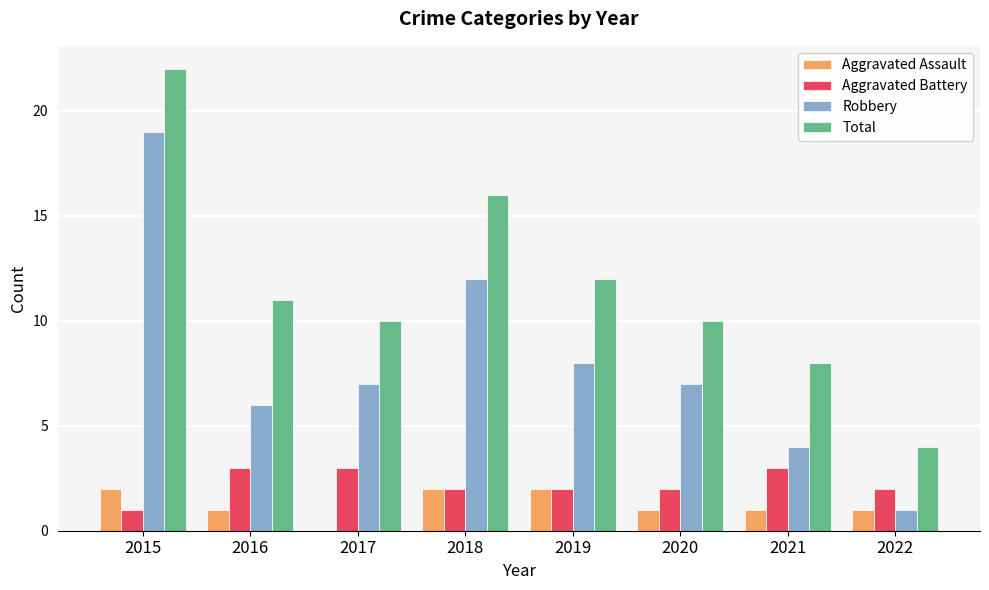

At which category is the sum across all series the highest?

2015